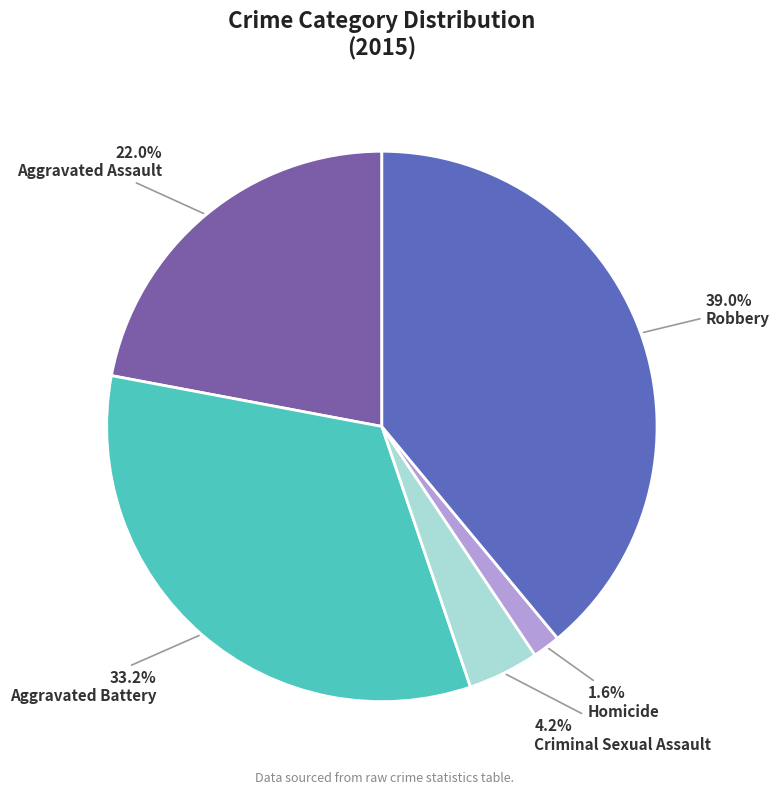

Does any single category account for the majority?

No